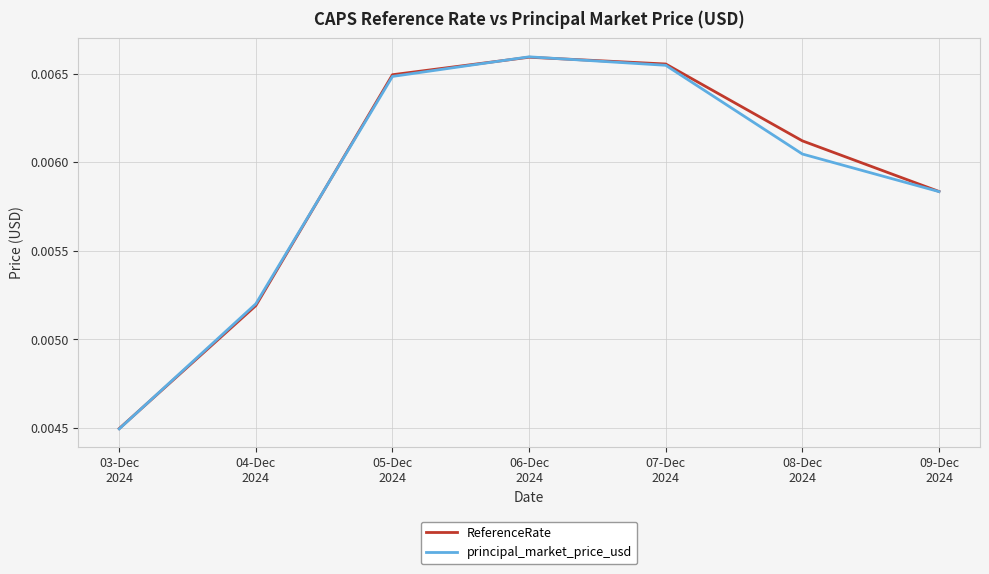

At which label does ReferenceRate reach its peak?

06-Dec
2024